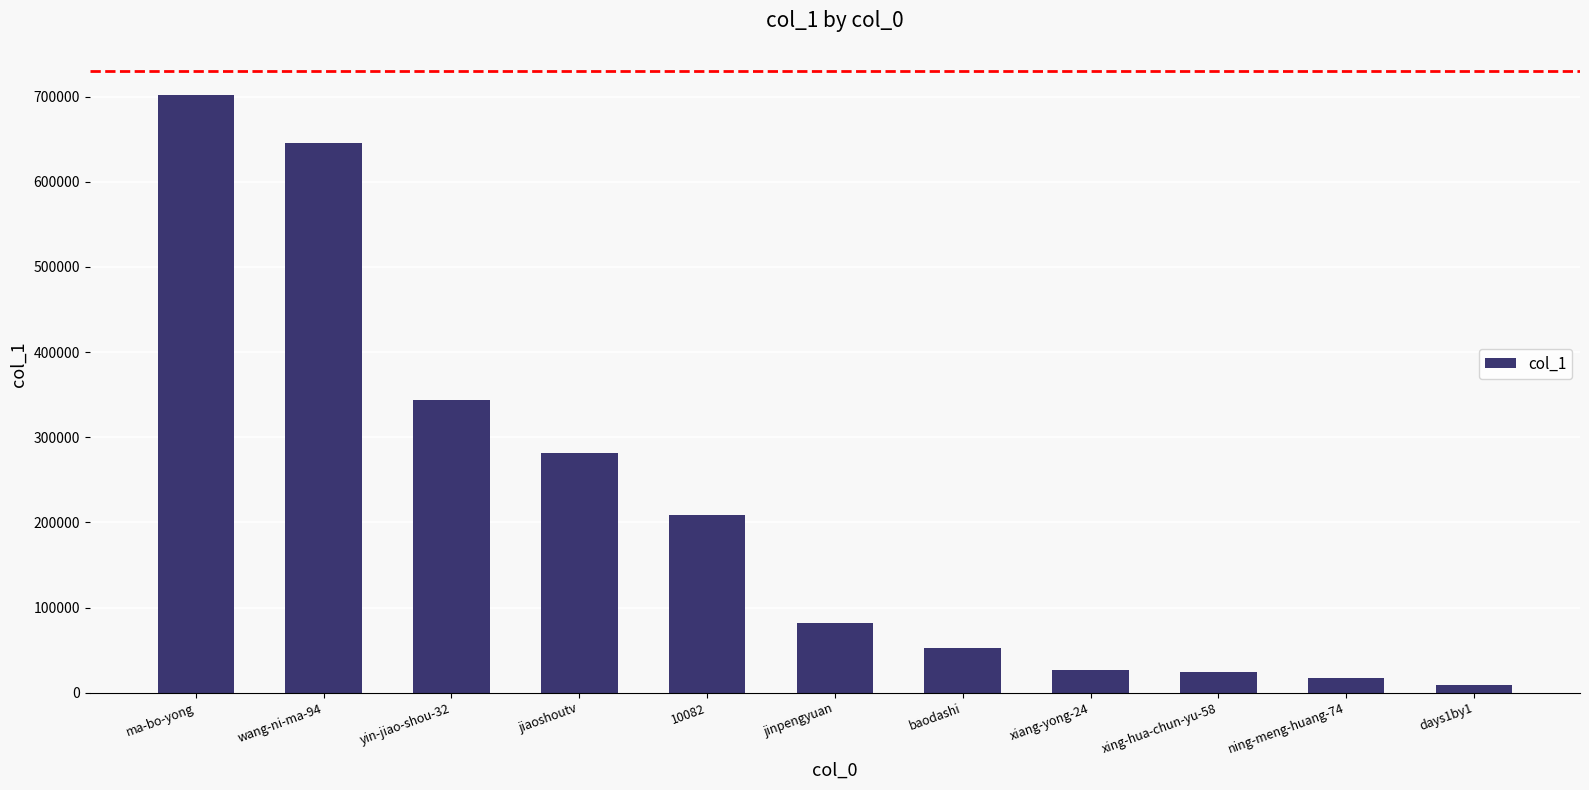

How many categories are shown in the chart?

11